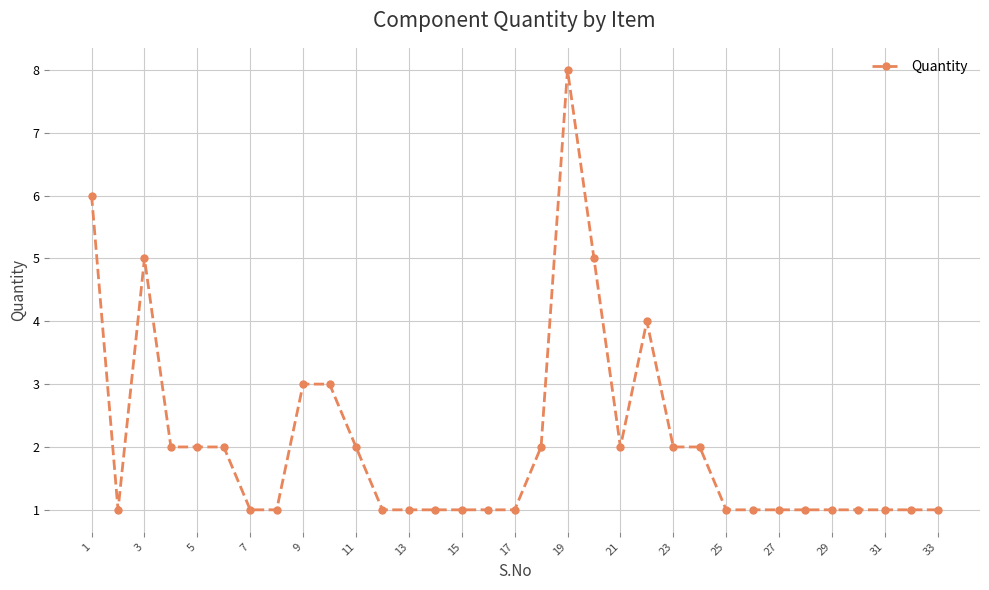

How many values are between 1 and 2?

26